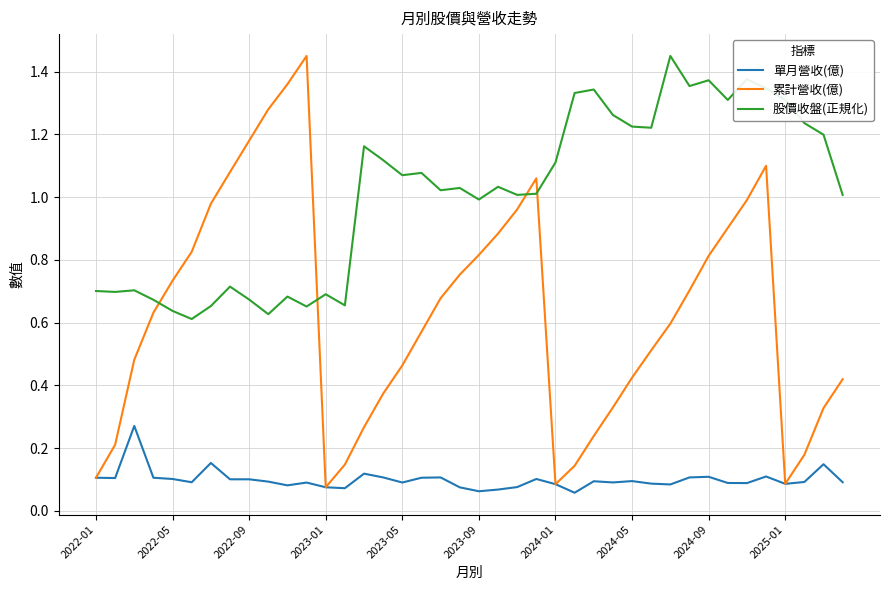

True or false: 股價收盤(正規化) and 單月營收(億) cross at least once.

False